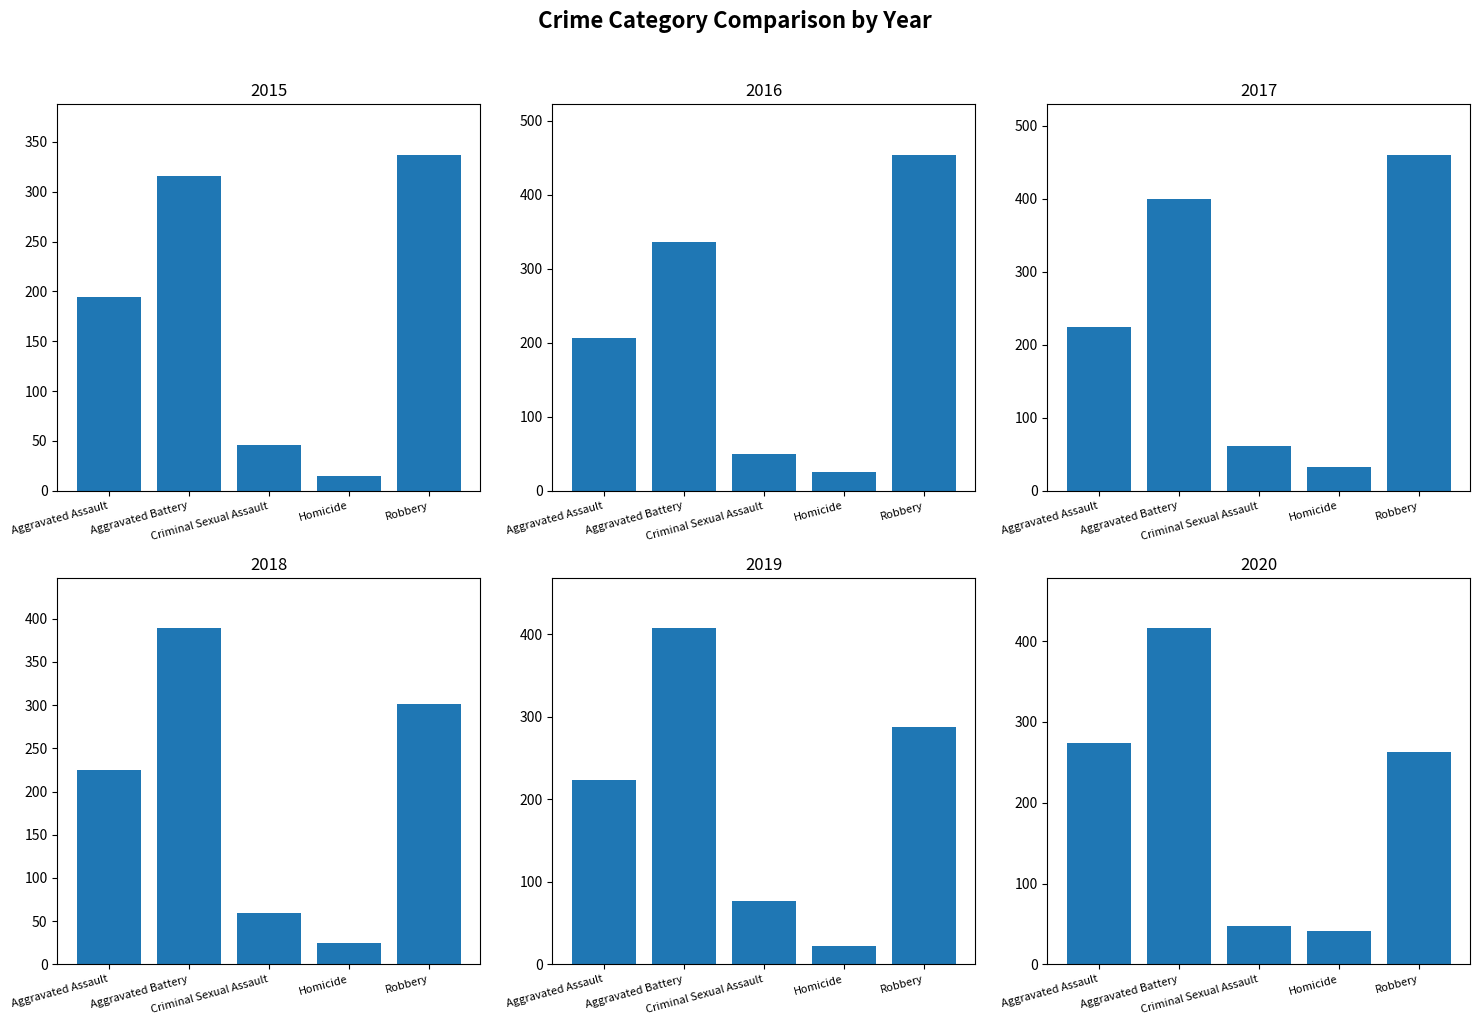

The 2016 series shows 530 at Aggravated Battery. True or false?

False